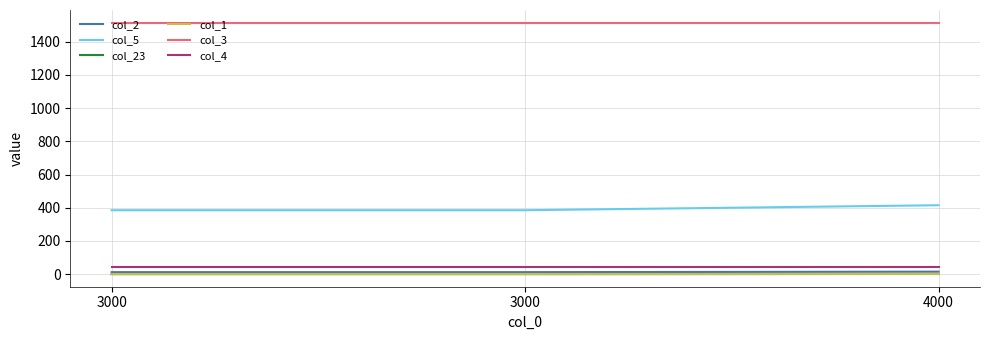

What are all the series names shown in the legend?

col_2, col_5, col_23, col_1, col_3, col_4